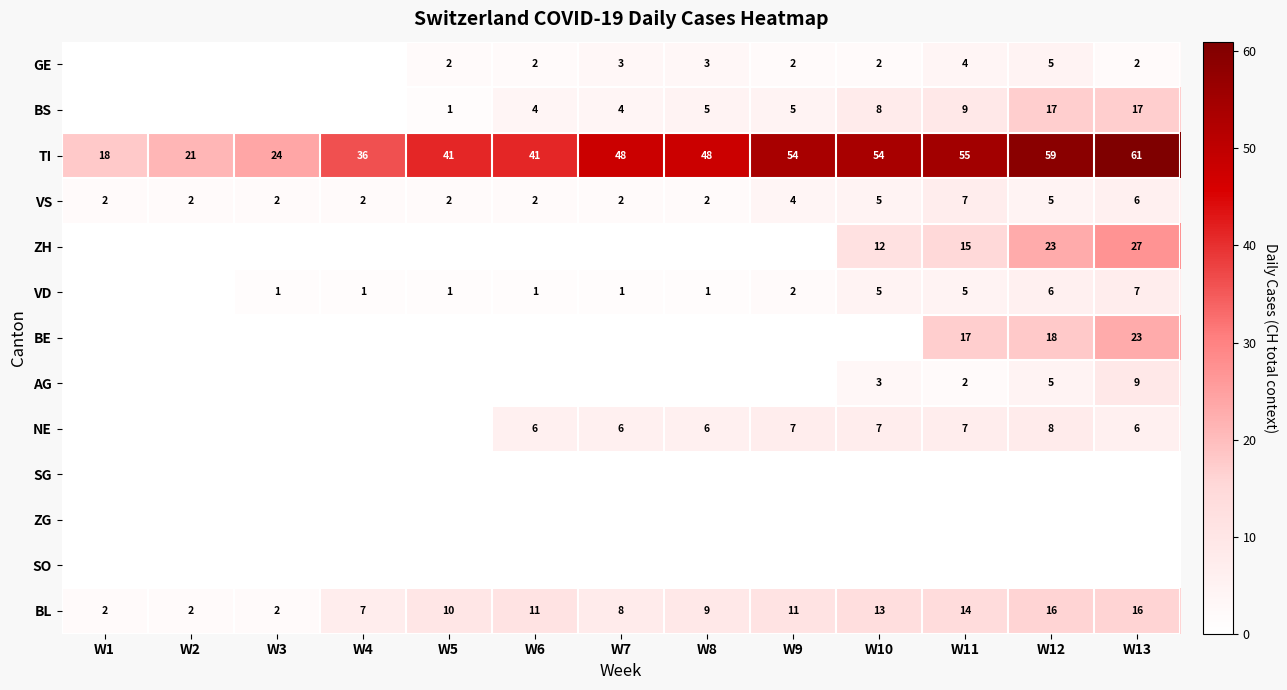

Is the value of BS at W5 greater than the value of NE at W11?

No